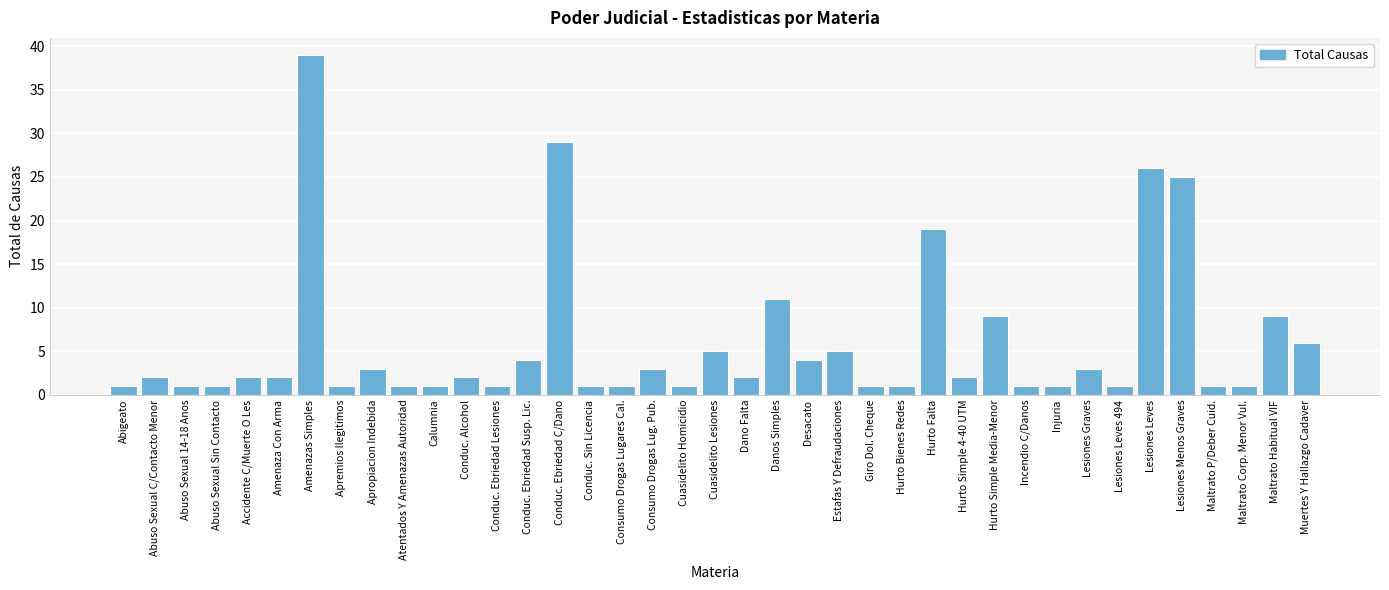

The value at Maltrato Habitual VIF is 12. True or false?

False